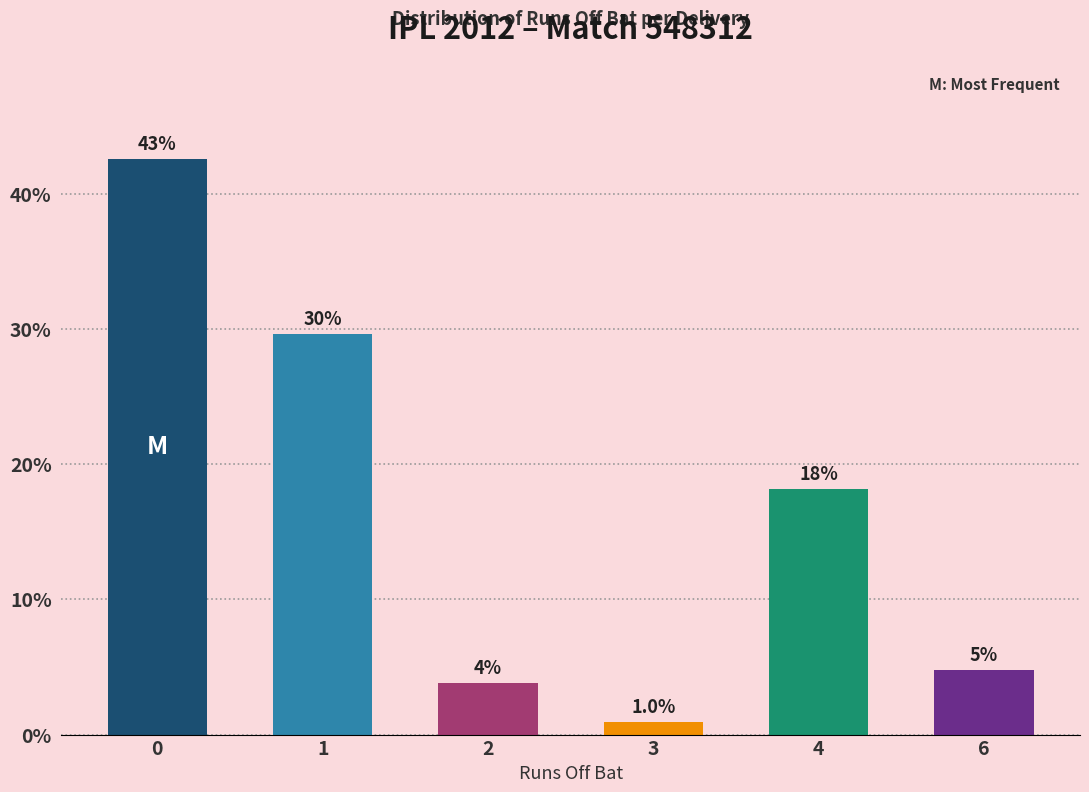

Read the value at 3.

1.0